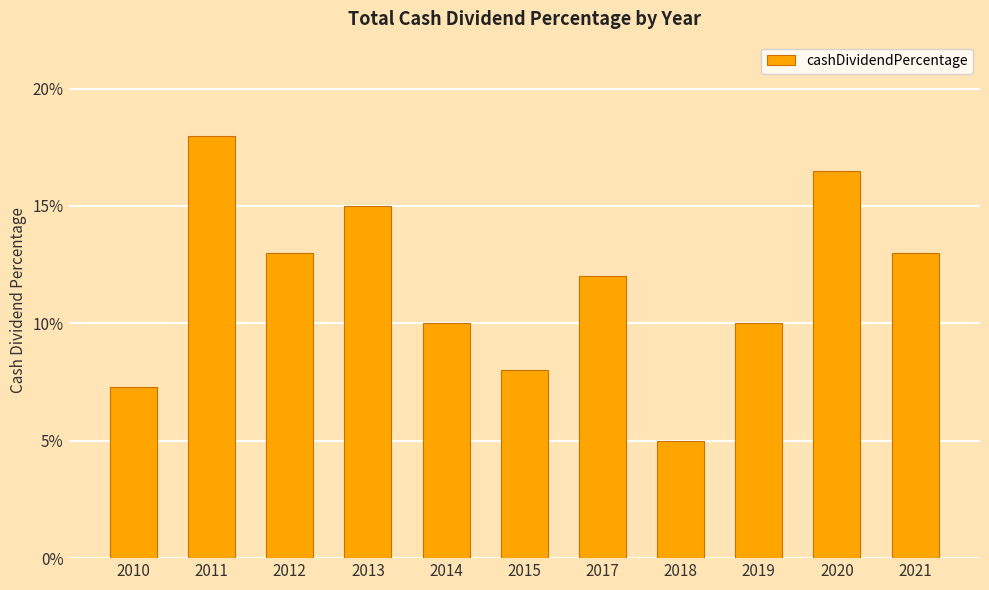

Reading left to right, extract all data points from this chart.

2010=0.1	2011=0.2	2012=0.1	2013=0.1	2014=0.1	2015=0.1	2017=0.1	2018=0.1	2019=0.1	2020=0.2	2021=0.1